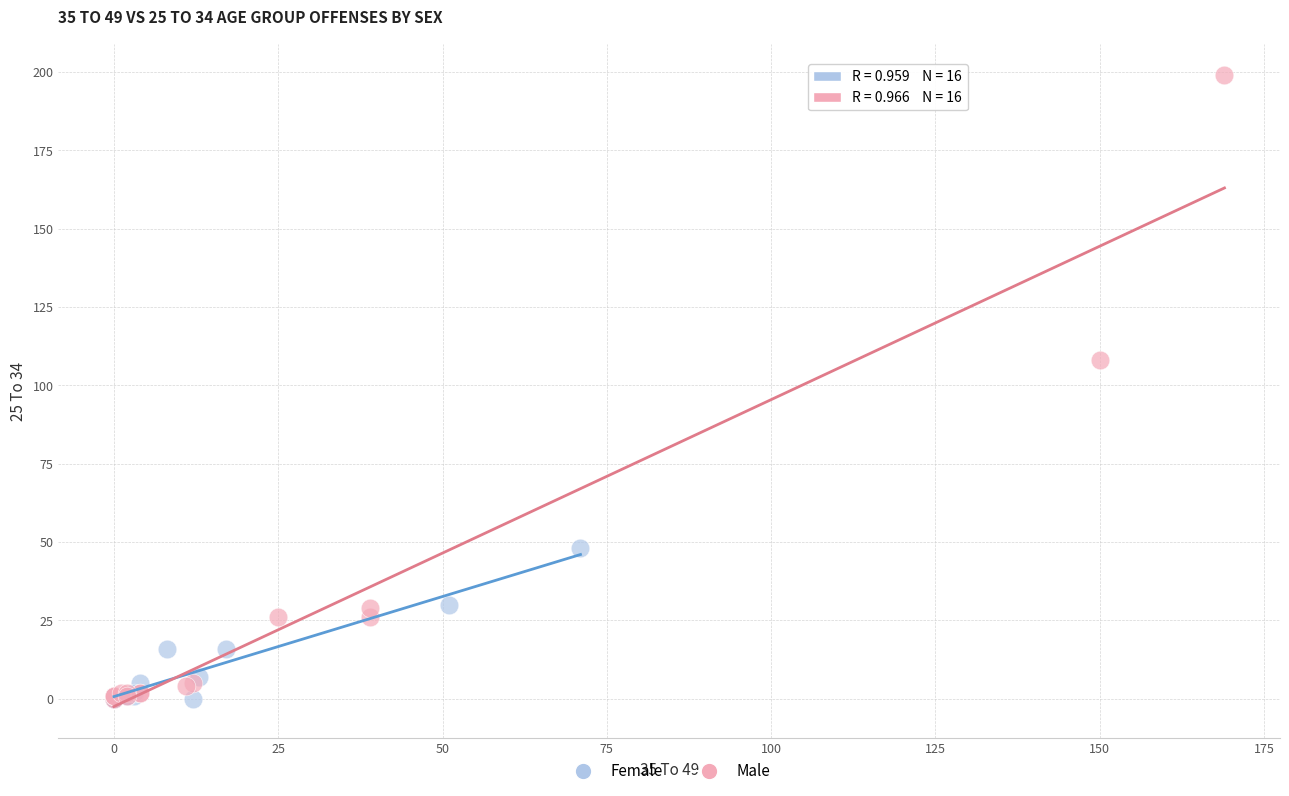

Which series has the largest Y range (max minus min)?

Male